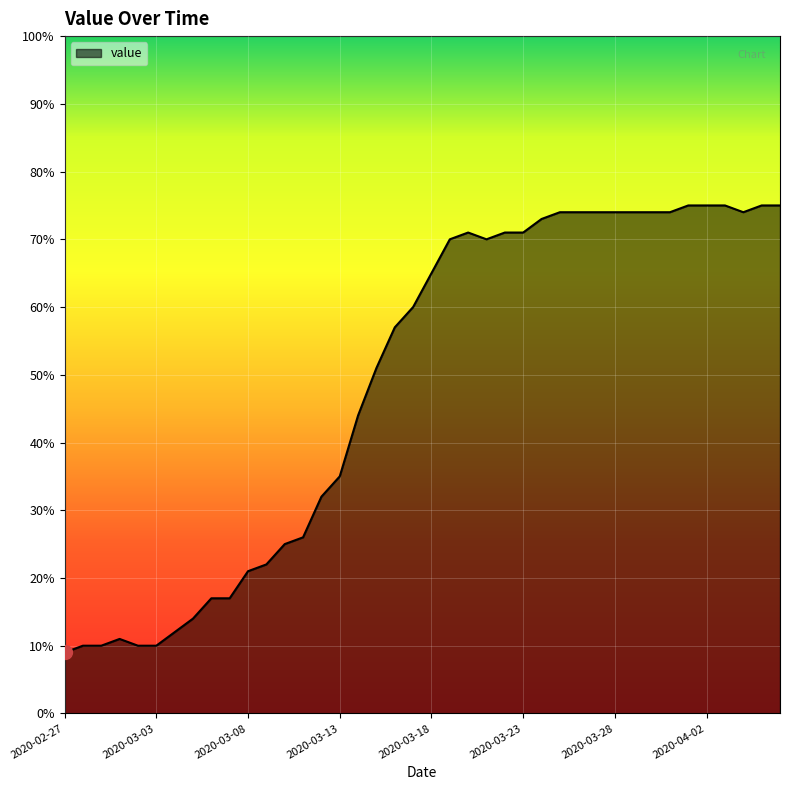

What is the difference between the maximum and second lowest values?

65